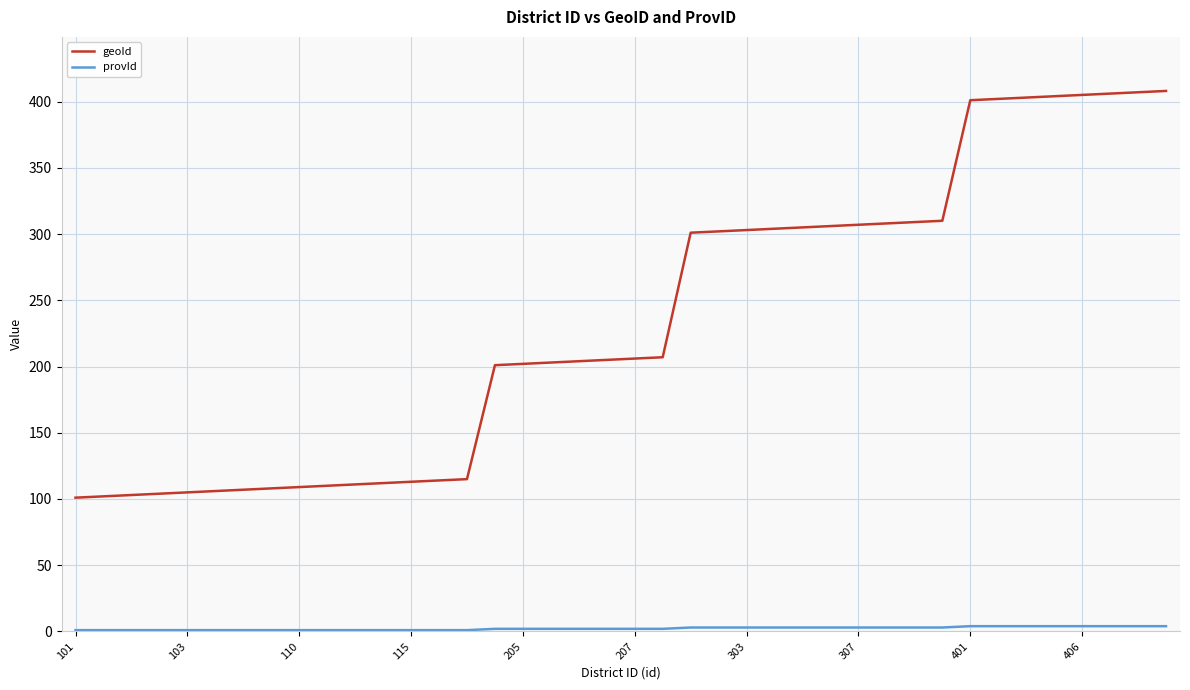

Which series has the largest total across all categories?

geoId